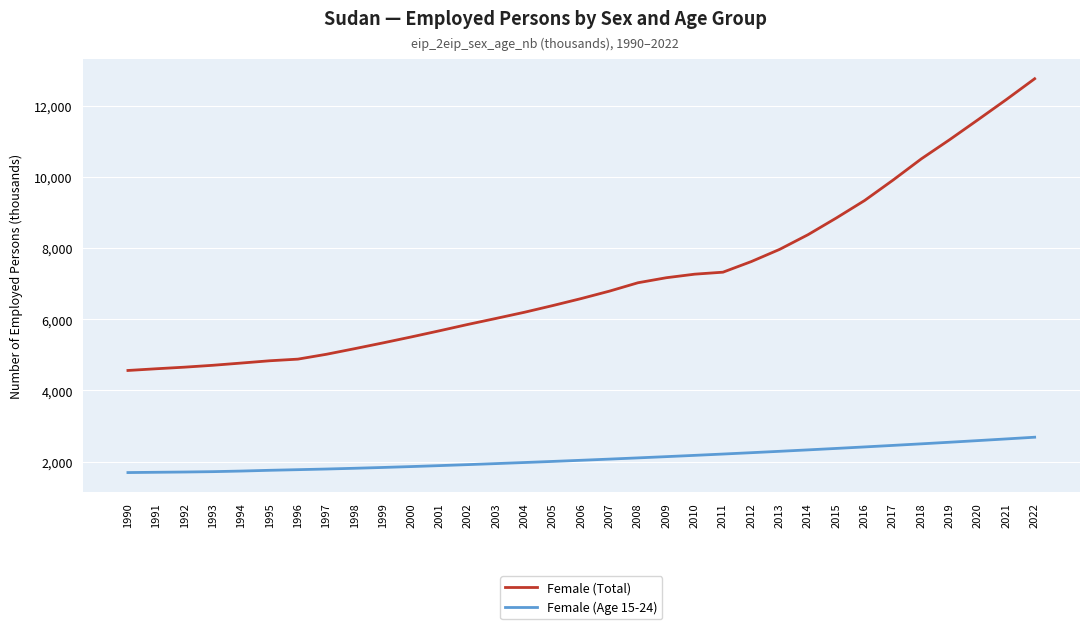

Which series has the largest range (max minus min)?

Female (Total)